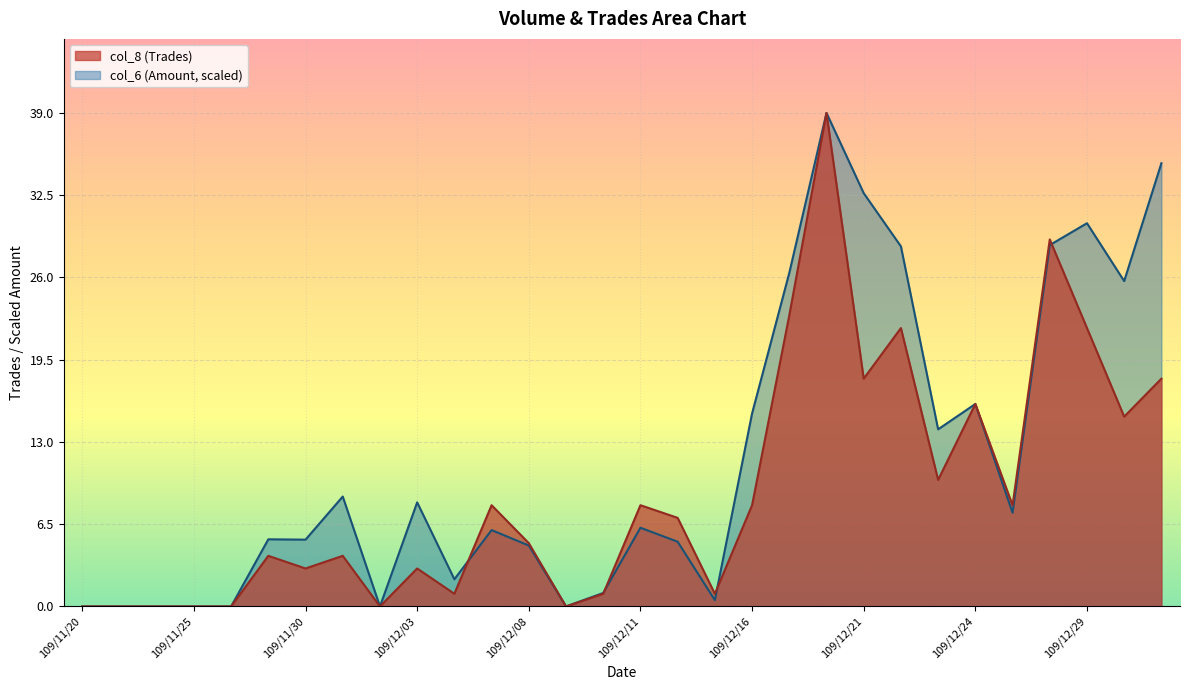

The value of col_6 at 109/12/01 is 3.6. True or false?

False